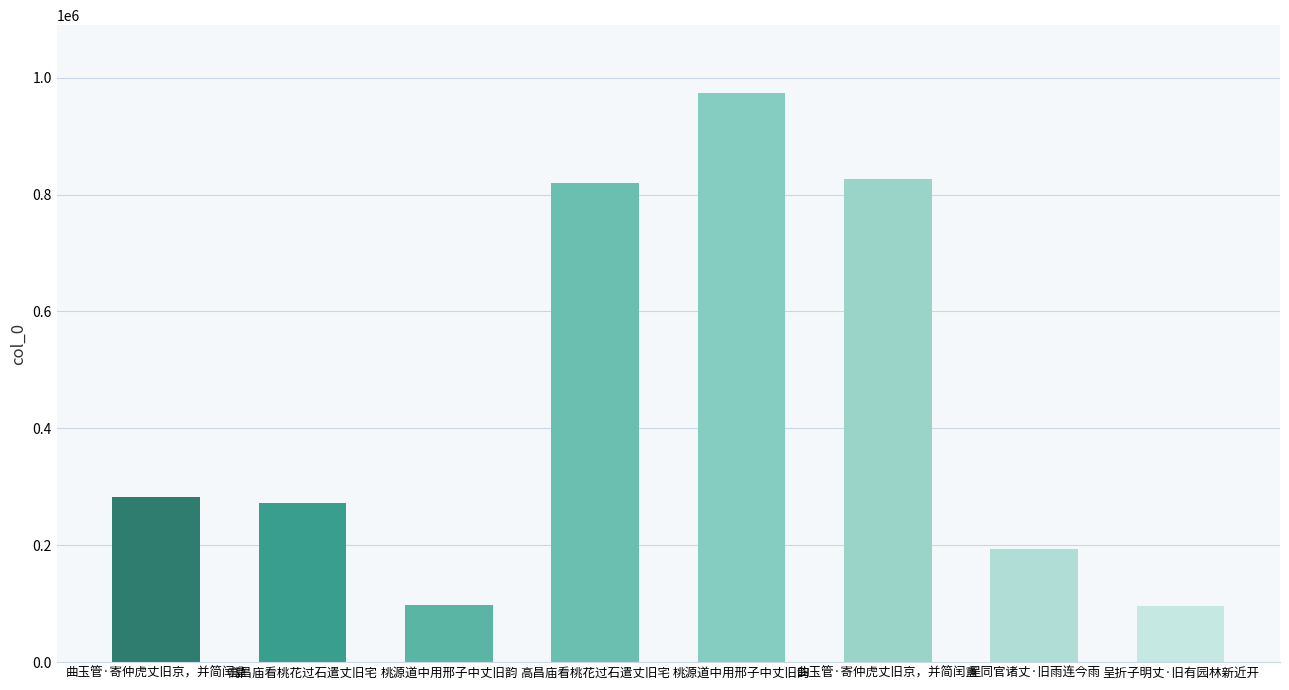

Reading left to right, list all the values displayed in this chart.

282126	271882	97873	819749	973129	826903	193610	95387